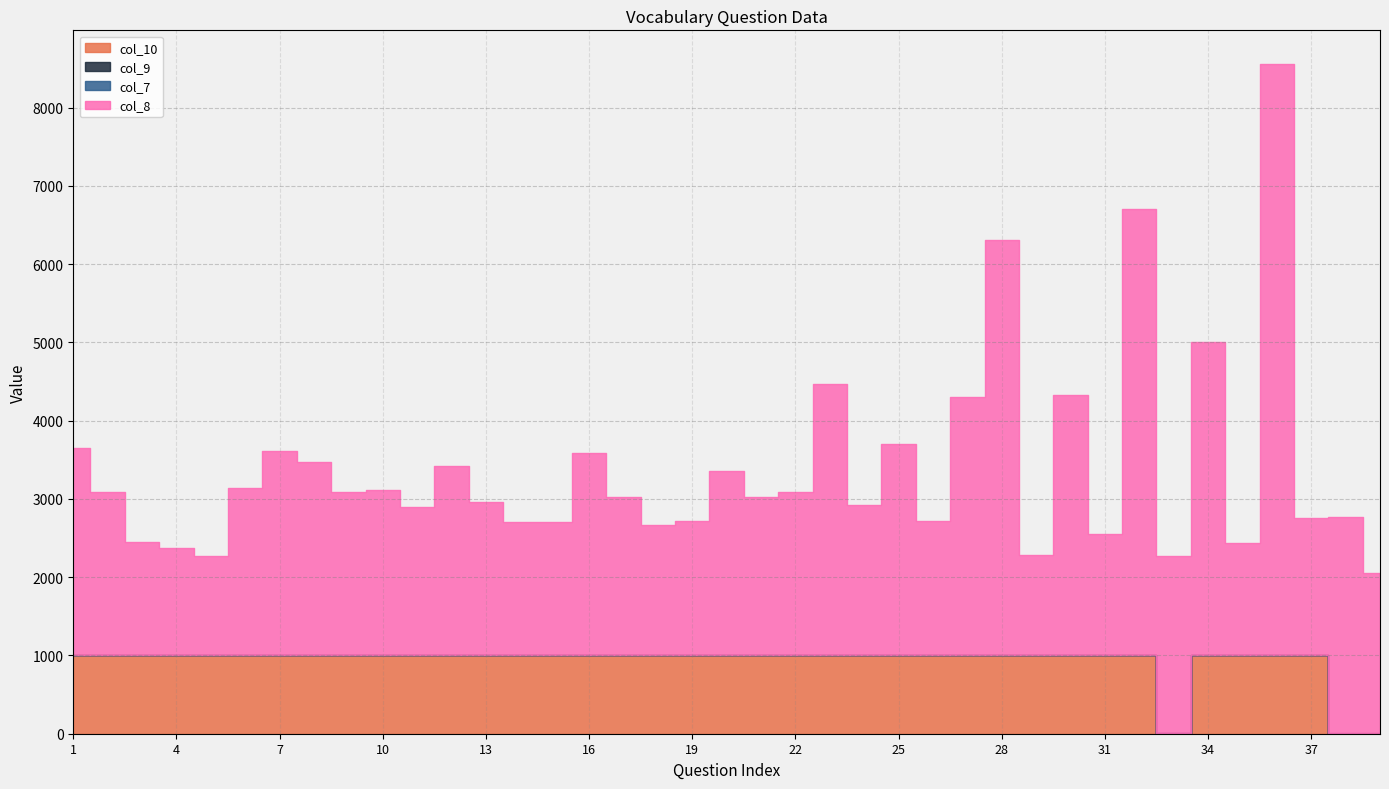

True or false: col_8 has more than 0 interior local peaks.

True